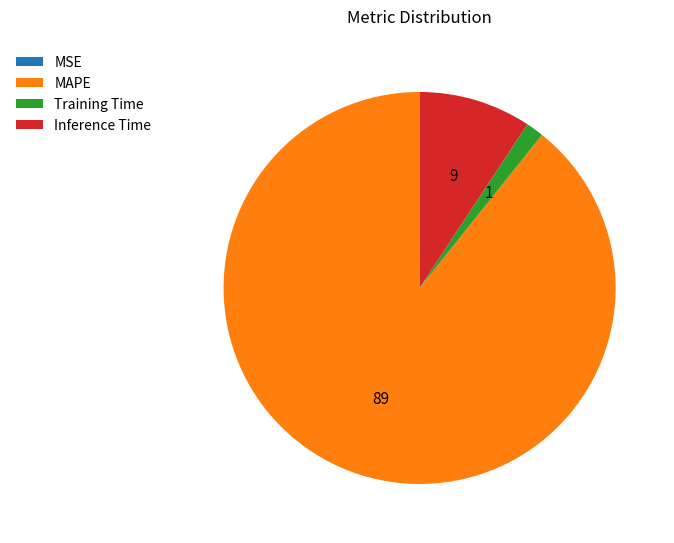

What is the largest slice in the pie chart?

MAPE